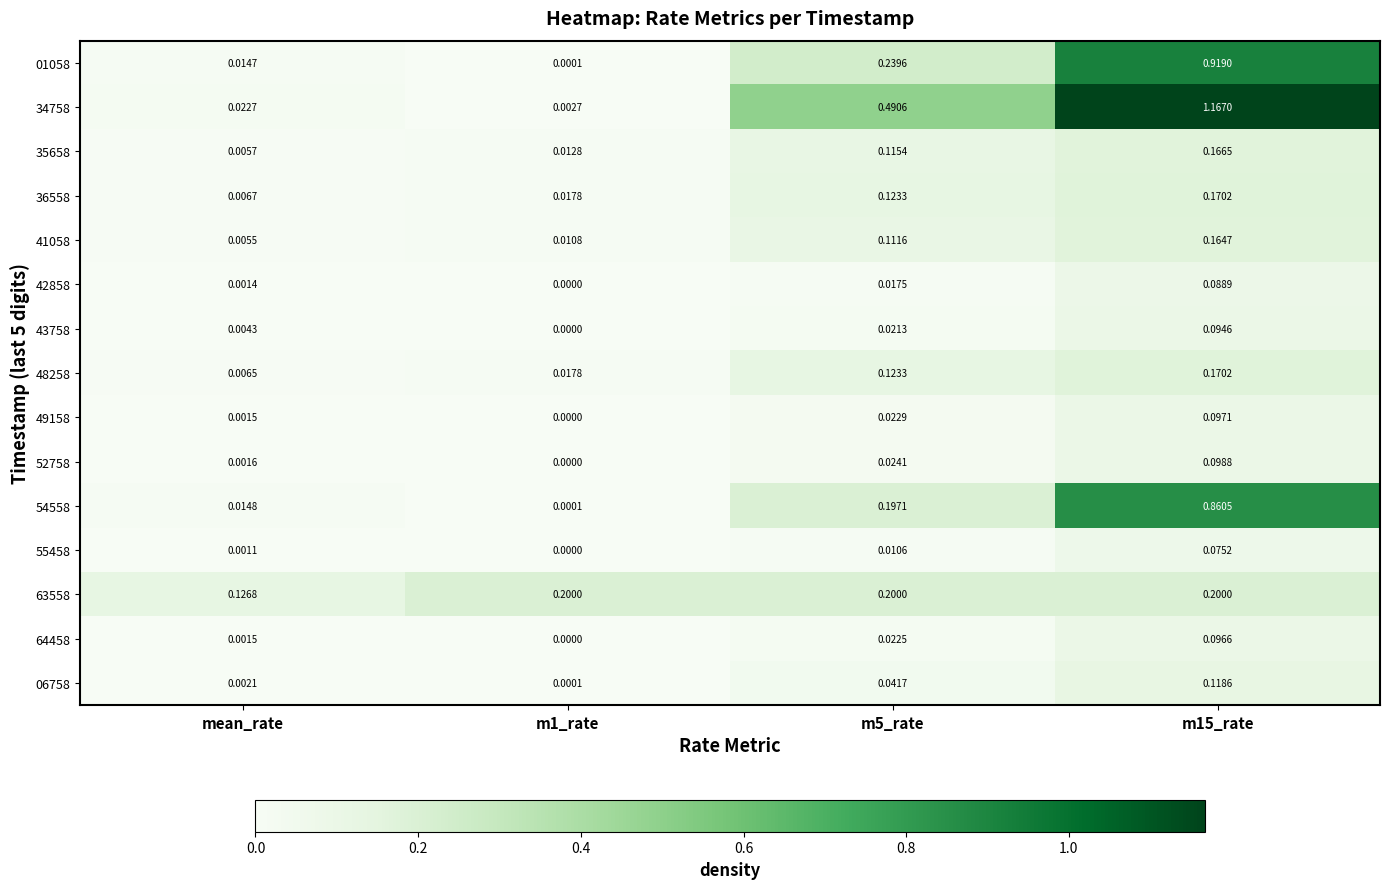

Which category has the lowest value across all series?

m1_rate